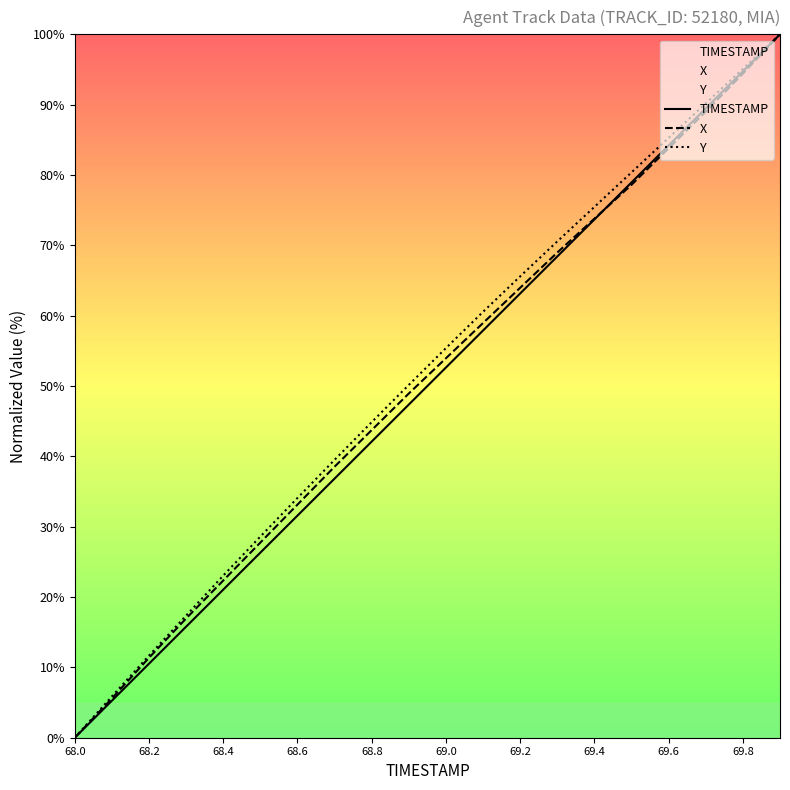

Which series ends up on top after the final intersection of X and TIMESTAMP?

TIMESTAMP